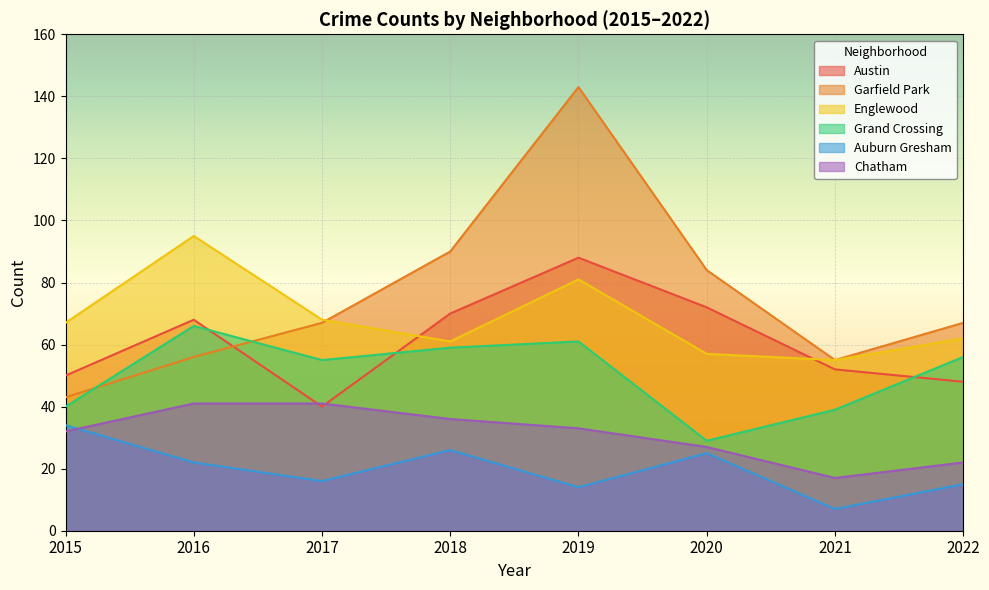

What is the value of the Auburn Gresham point at the 4th from the left?

26